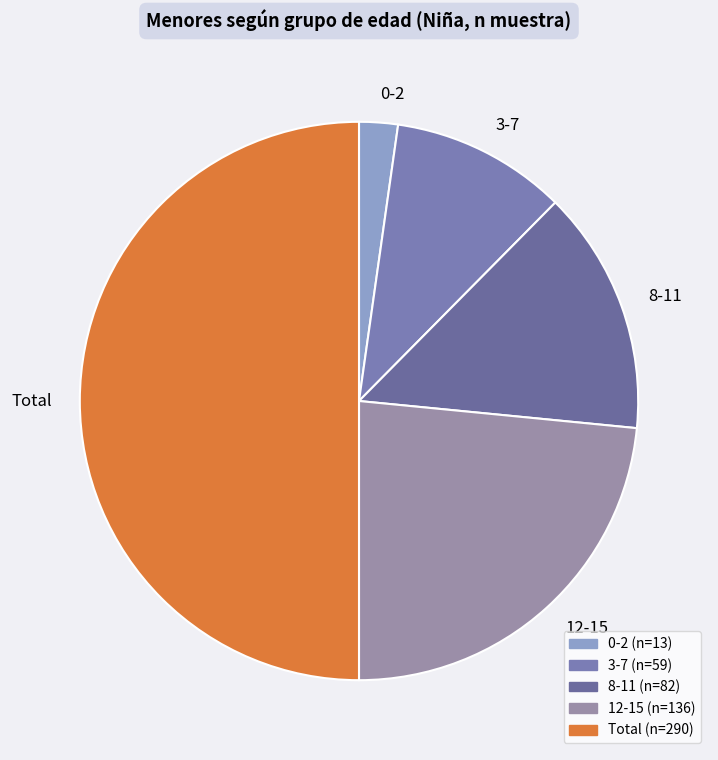

Which has a higher value, 0-2 or Total?

Total